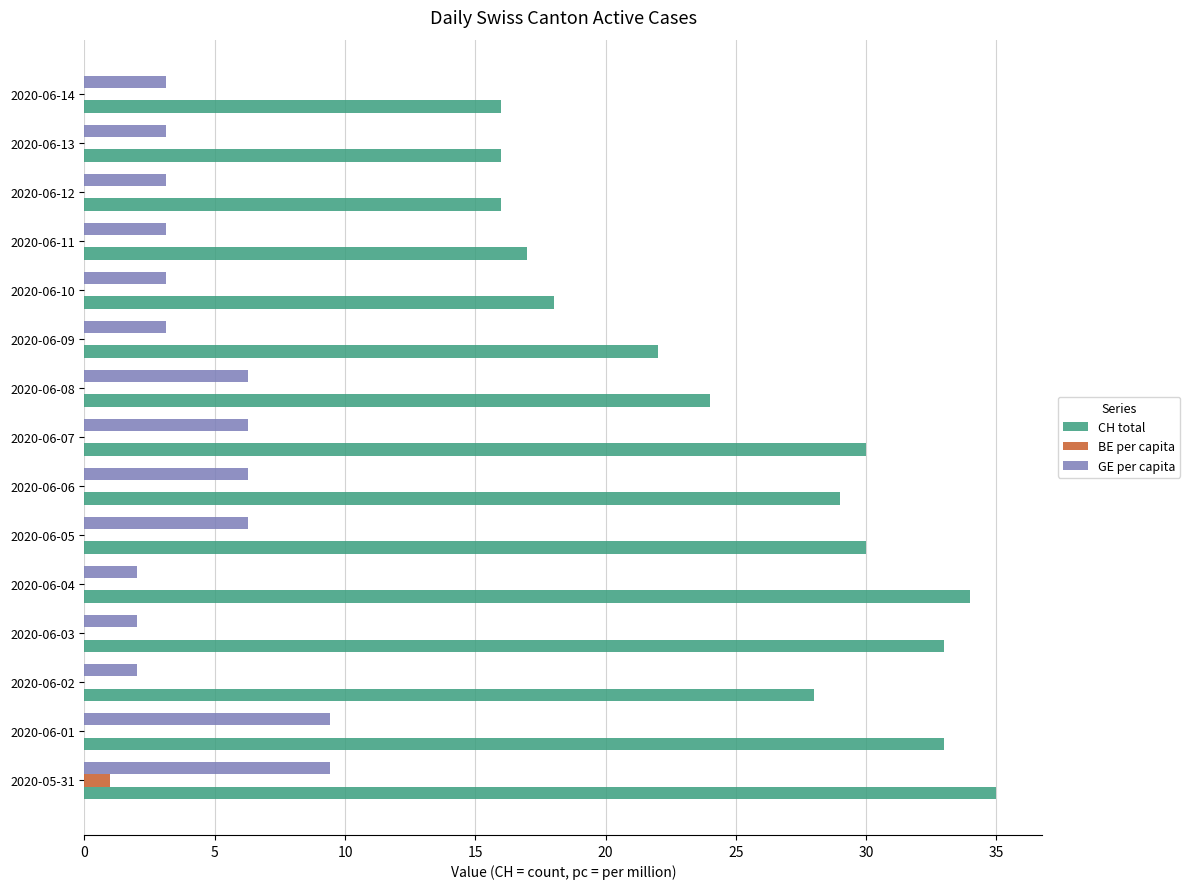

The CH total series shows 4.2 at 2020-06-14. True or false?

False